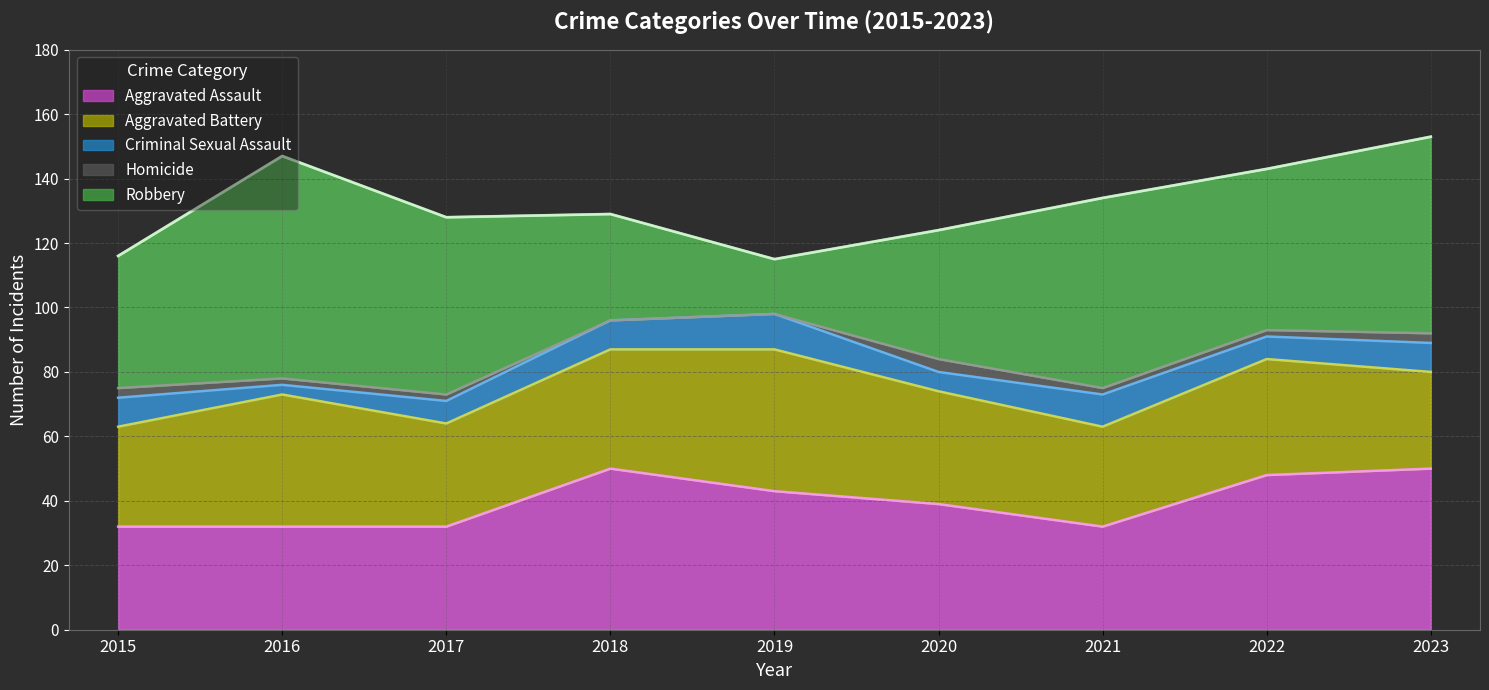

True or false: Robbery has a value of 89 at 2022.

False